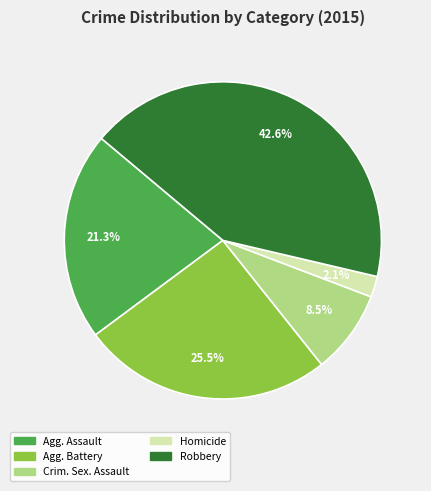

Is there a majority slice in this chart?

No